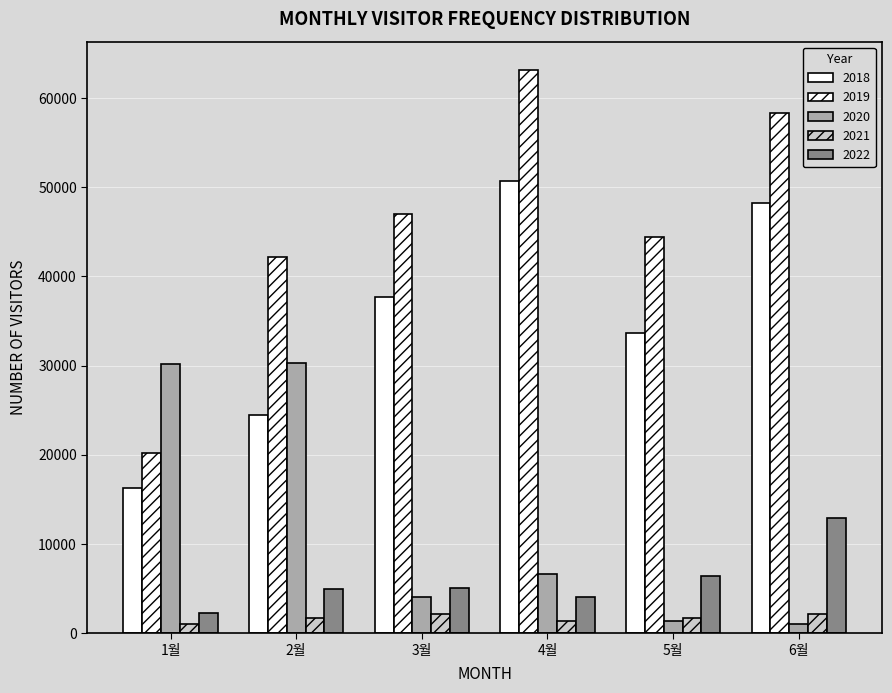

What is the difference between the second highest and minimum values in the 2021 series?

1121